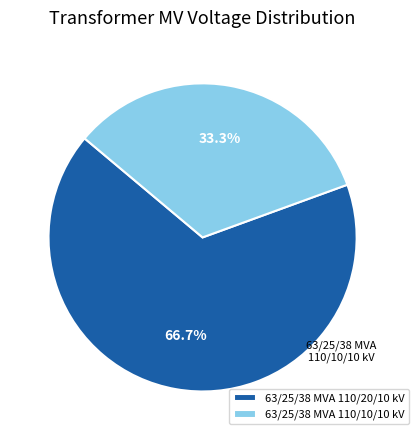

Is there any slice that represents more than half of the pie?

Yes